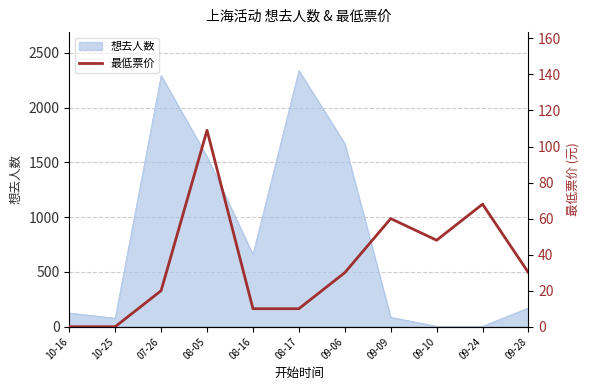

What position from the right is 09-09?

4